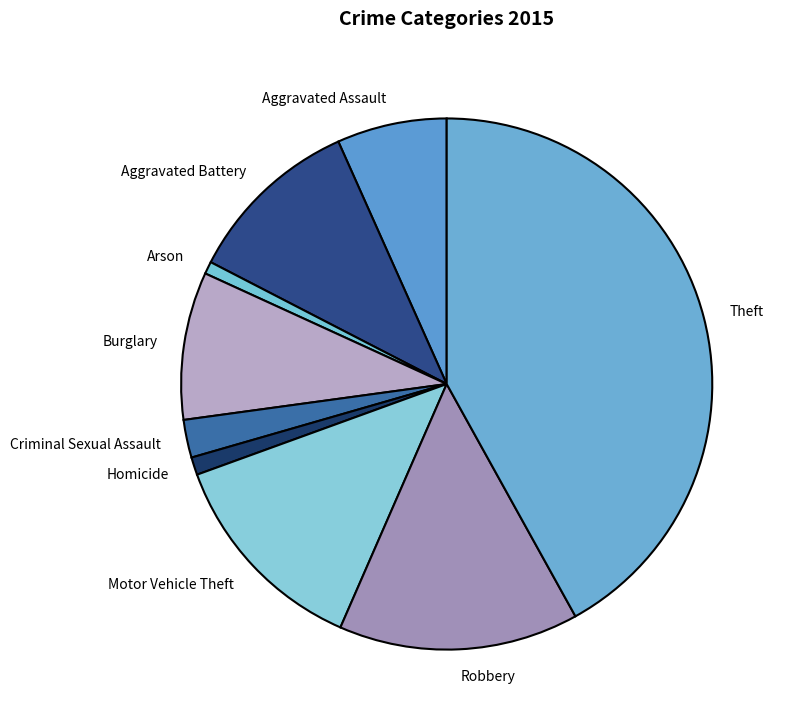

Is Aggravated Battery the majority of the pie?

No